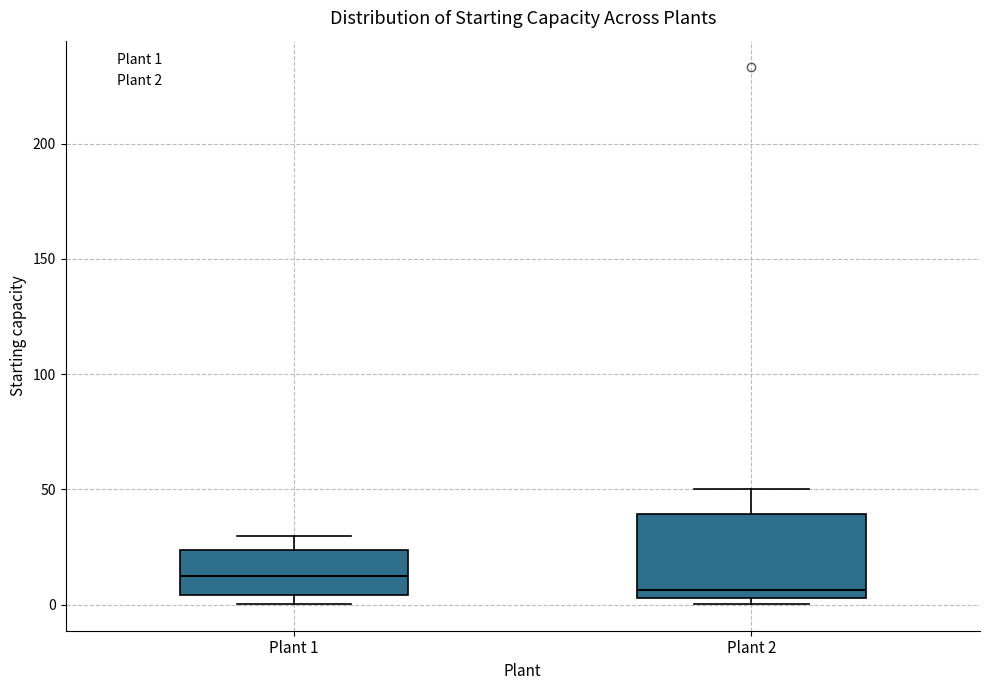

Comparing the boxes themselves (not the whiskers), which one is the tallest?

Plant 2